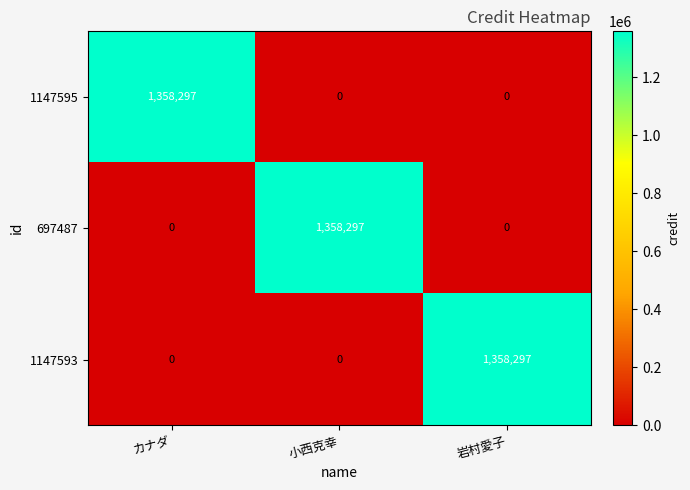

At which label does 697487 reach its peak?

小西克幸